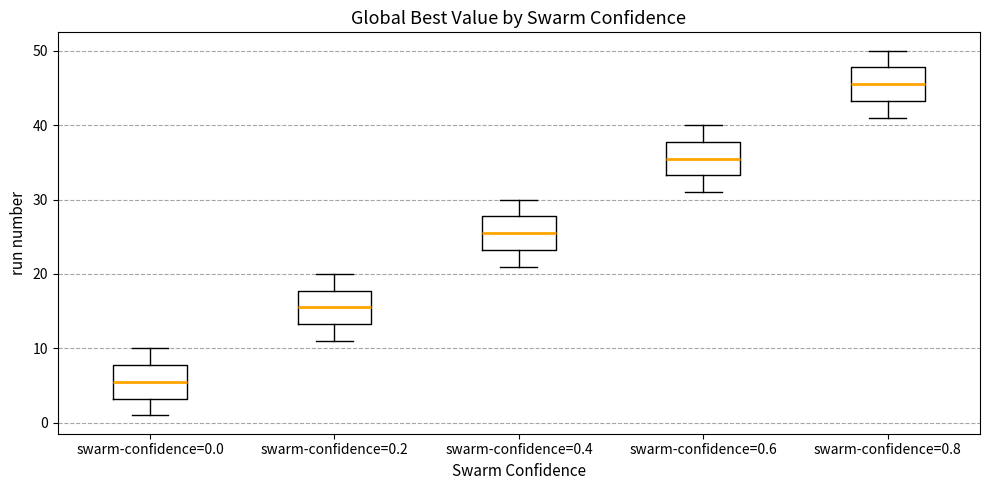

Which box's median line is the highest?

swarm-confidence=0.8